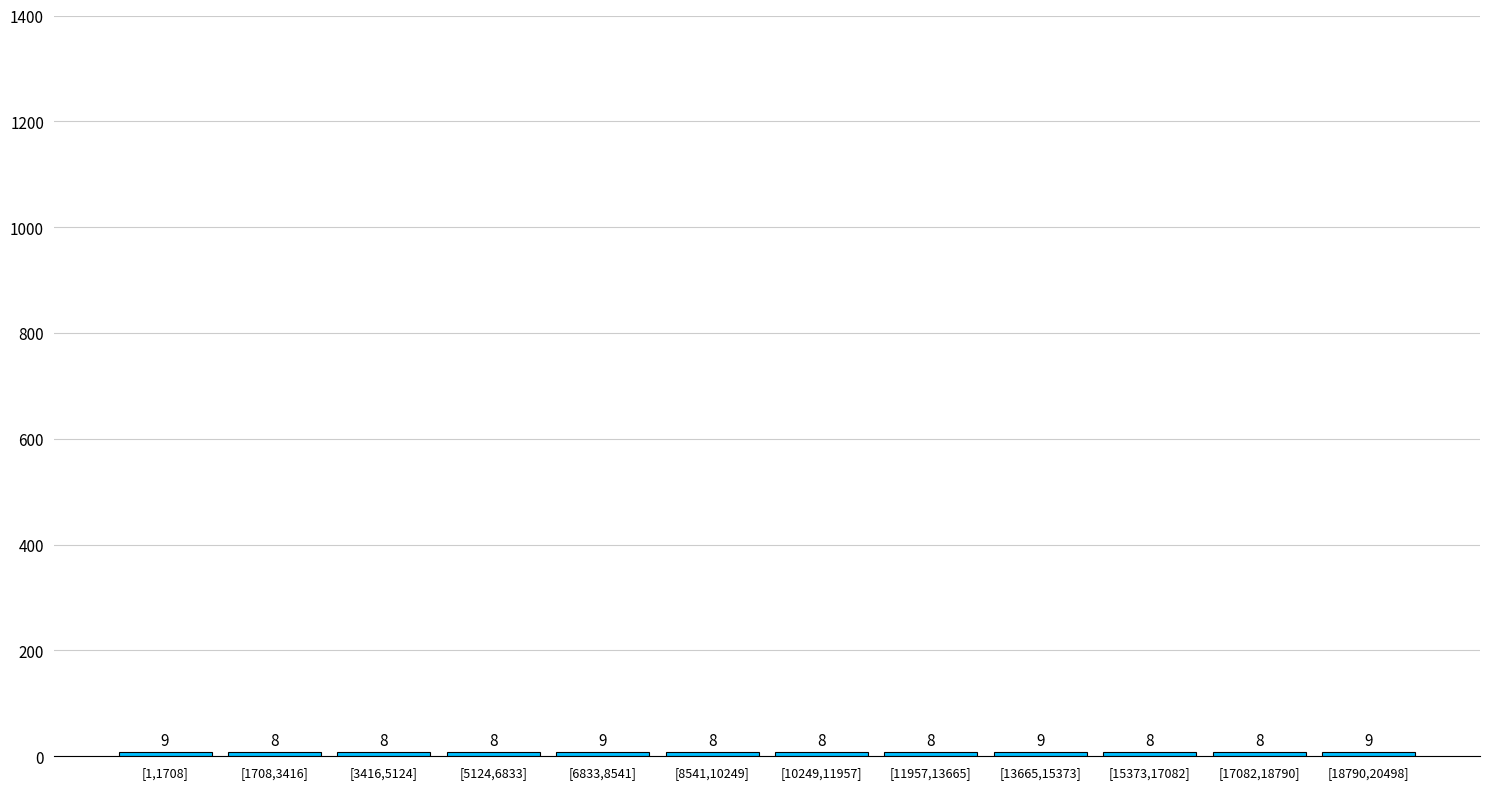

Reading left to right, what are all the values shown in this chart?

9	8	8	8	9	8	8	8	9	8	8	9